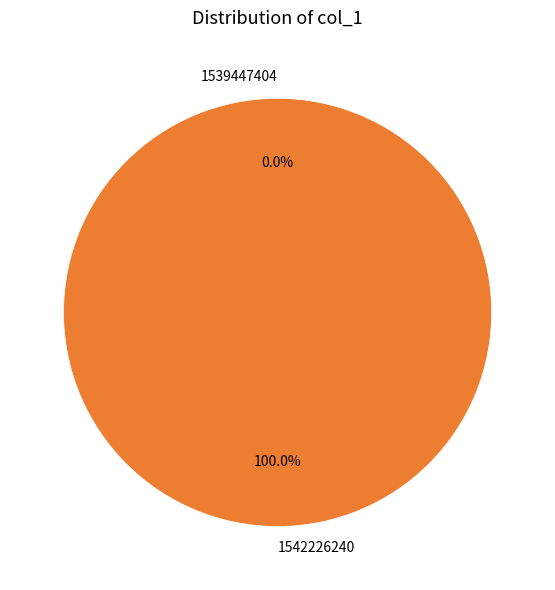

To the nearest percent, what portion does 1542226240 represent?

100%